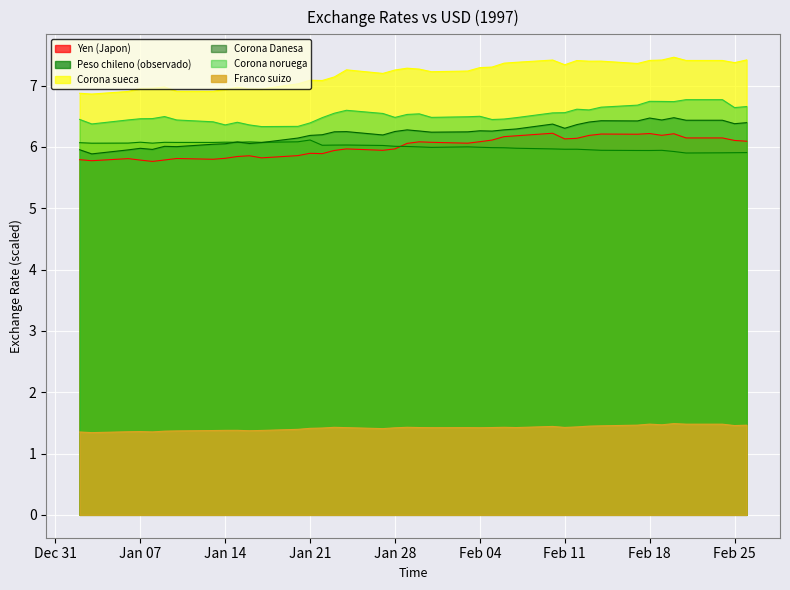

At which label is Corona noruega closest to 6?

17-01-1997